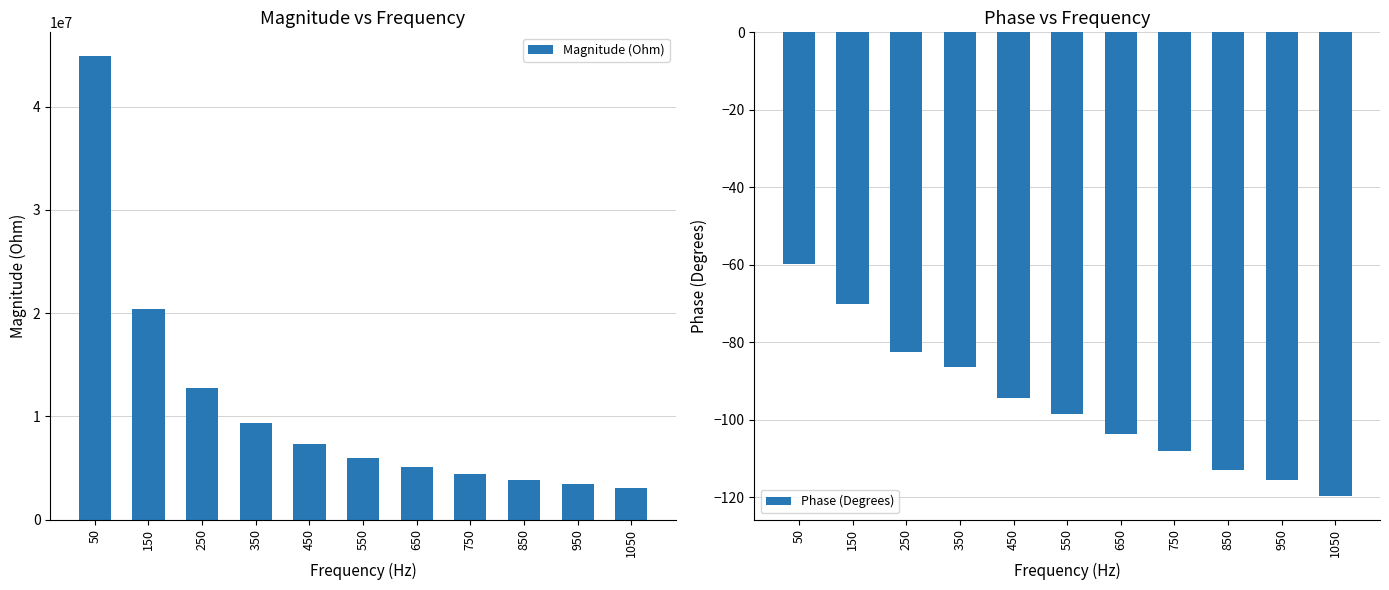

At 150, list the series in order from smallest to largest.

Phase (Degrees), Magnitude (Ohm)